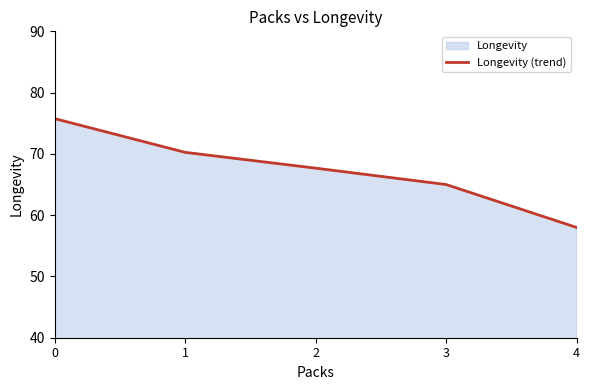

What is the value of the 3rd point from the left?

67.7